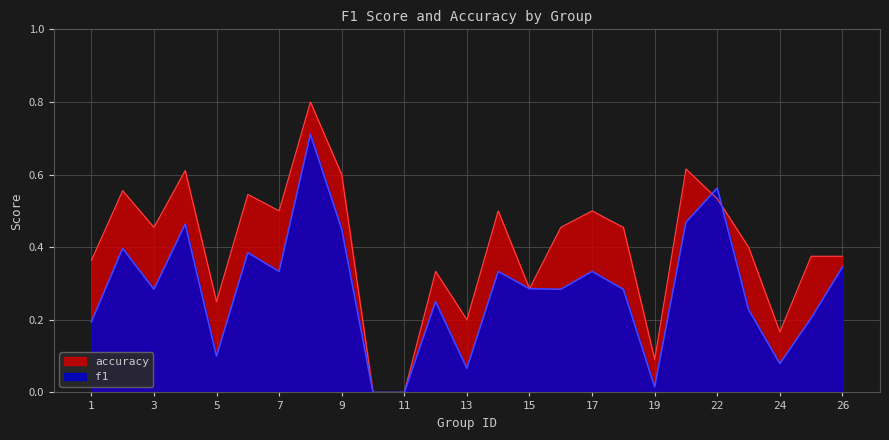

Is the value of f1 at 3 greater than the value of accuracy at 14?

No